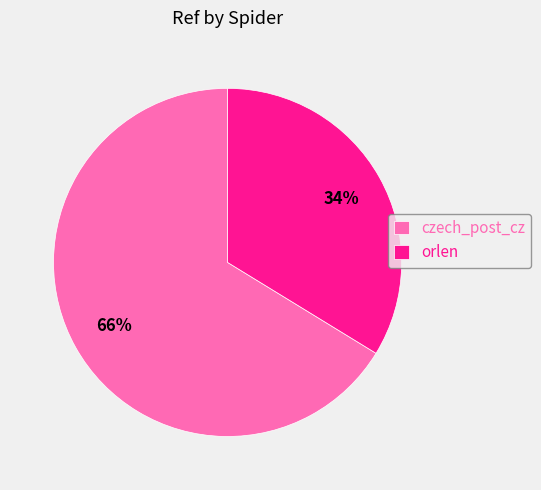

The czech_post_cz slice represents 79% of the pie. True or false?

False